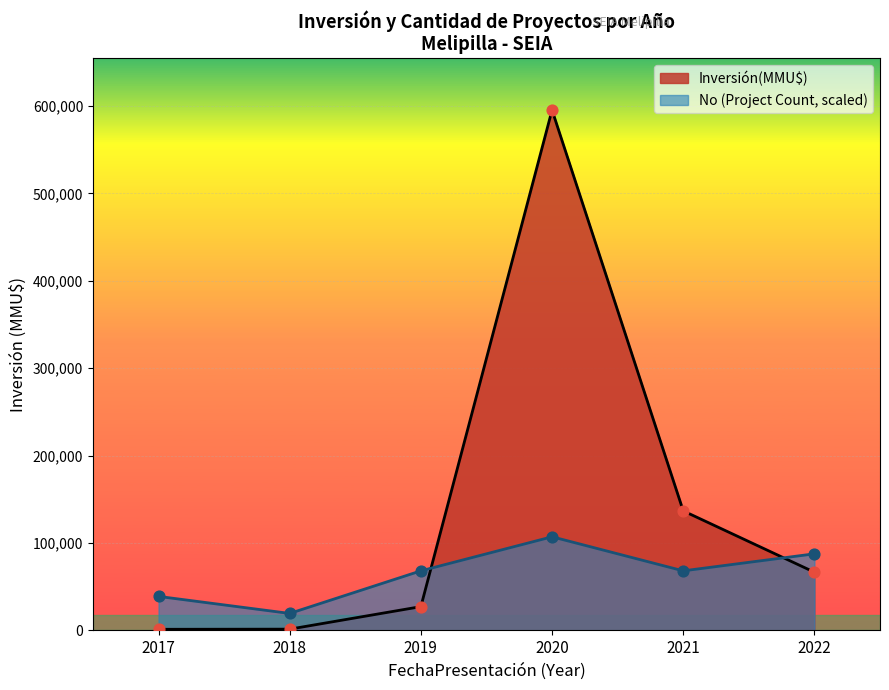

Which series has the largest total across all categories?

Inversión(MMU$)